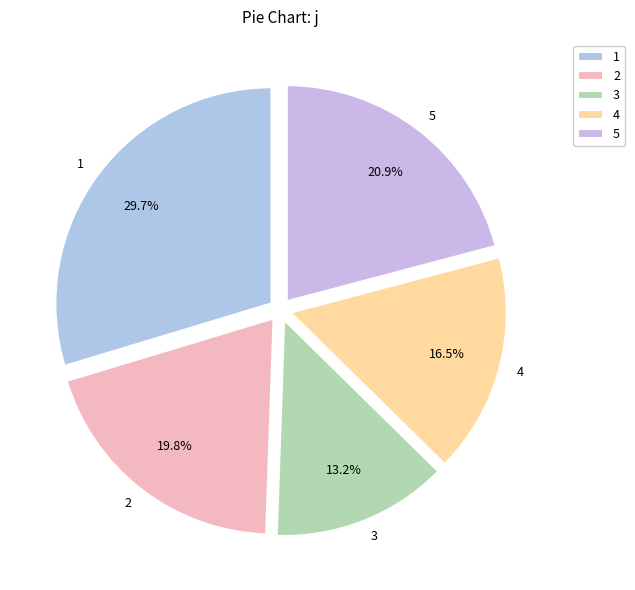

To the nearest percent, what is the difference between the largest and smallest slice percentages?

16%